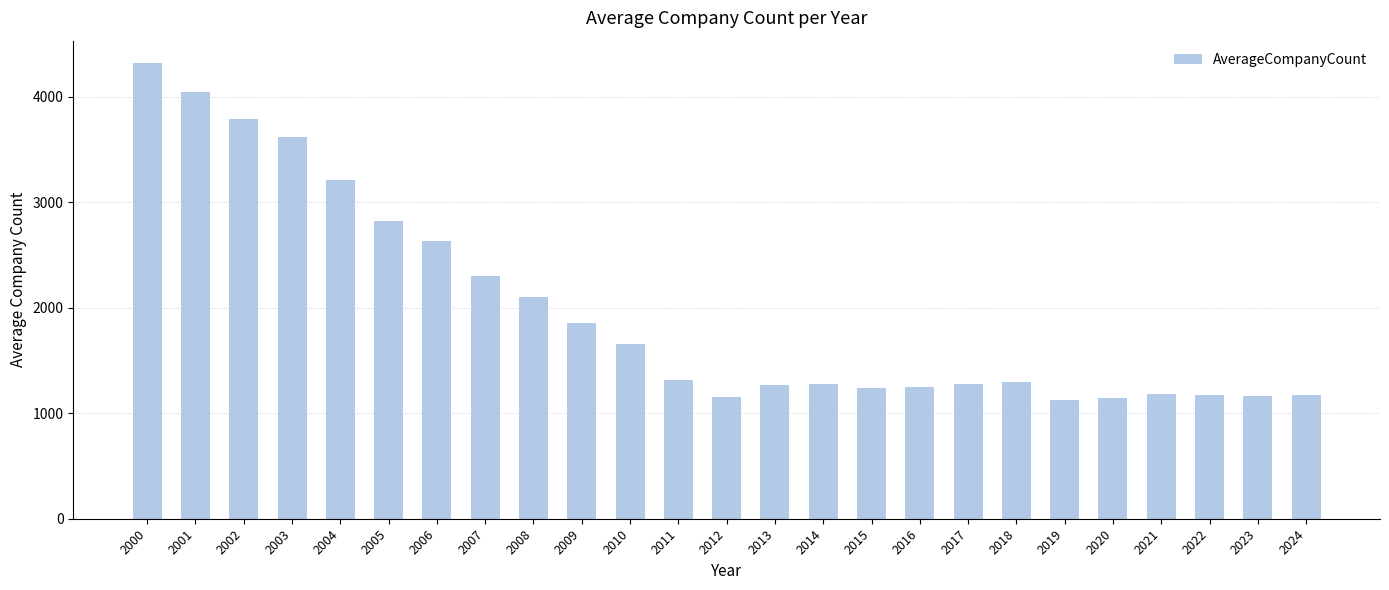

Is it true that the value at 2002 is 3789.8?

True